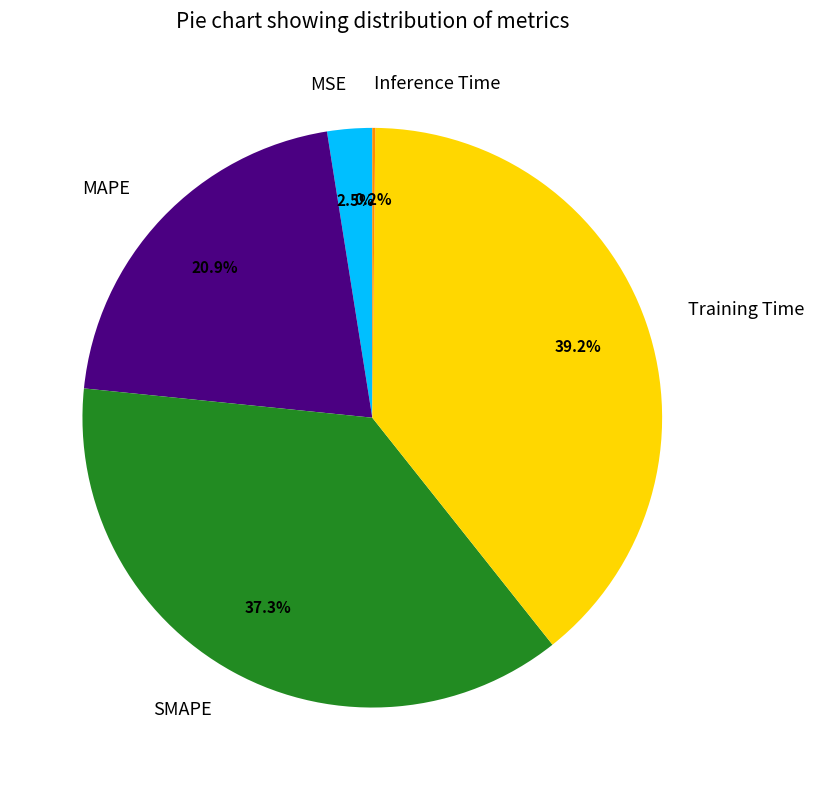

Is there a majority slice in this chart?

No